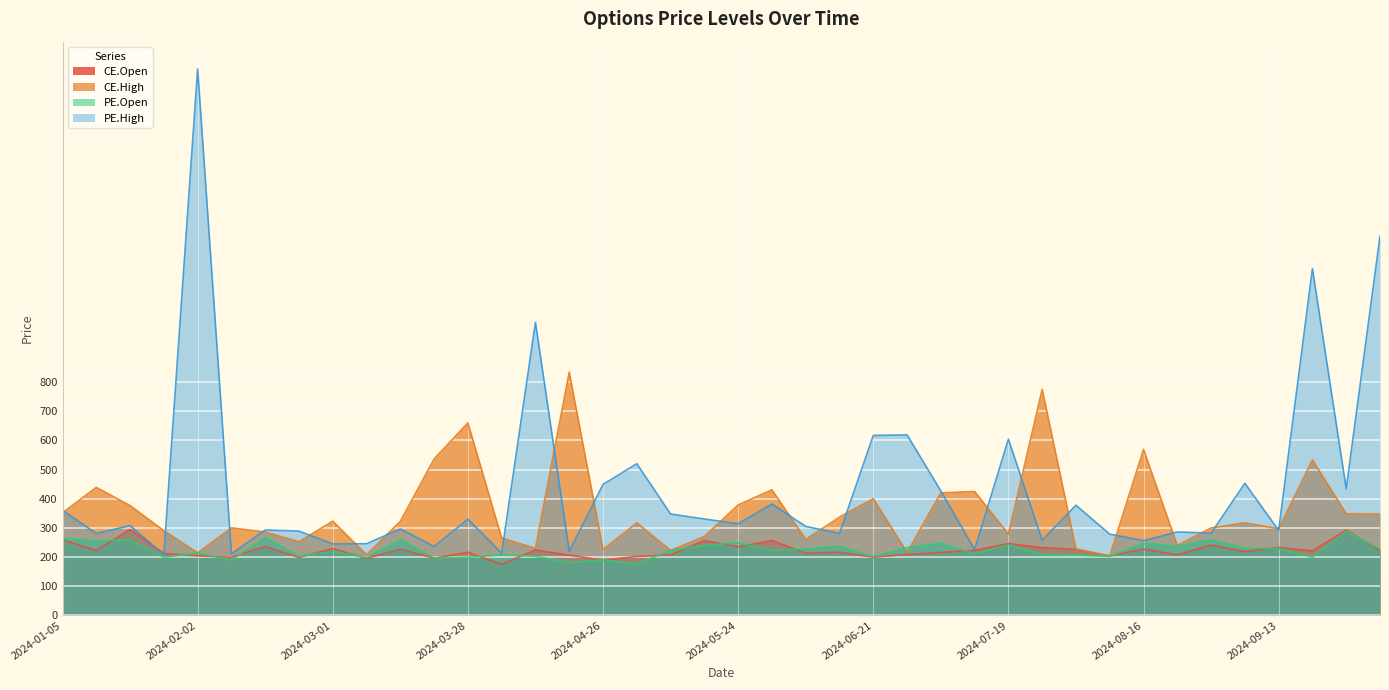

What are all the series names shown in the legend?

CE.Open, CE.High, PE.Open, PE.High